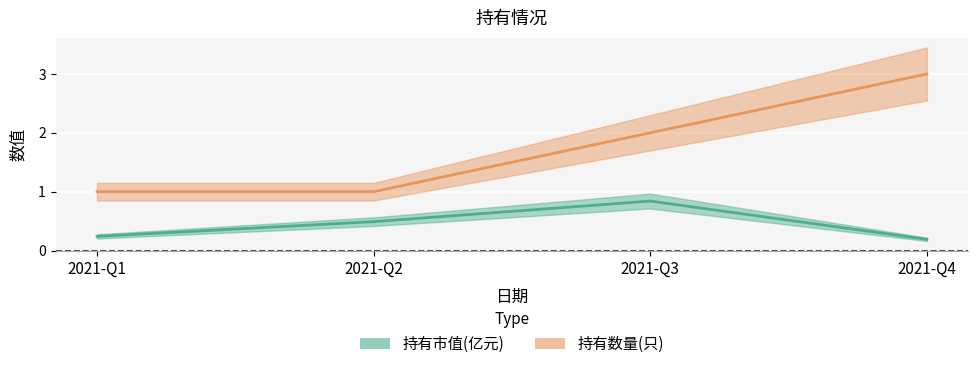

Between 2021-Q2 and 2021-Q3, which is larger?

2021-Q3